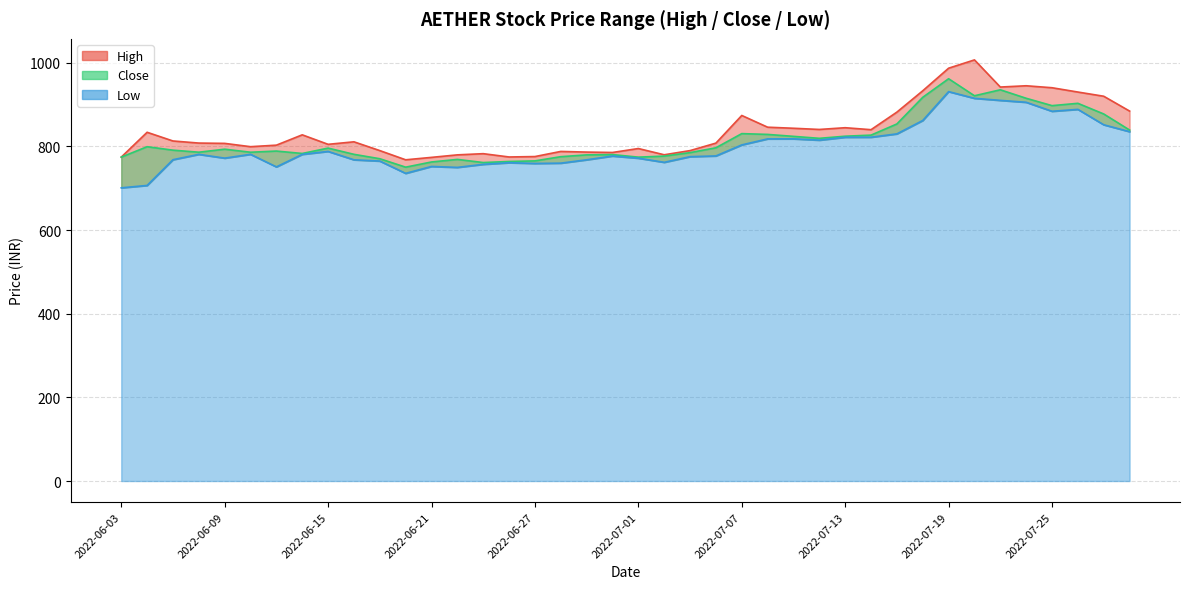

How many data points in High are above 811?

19